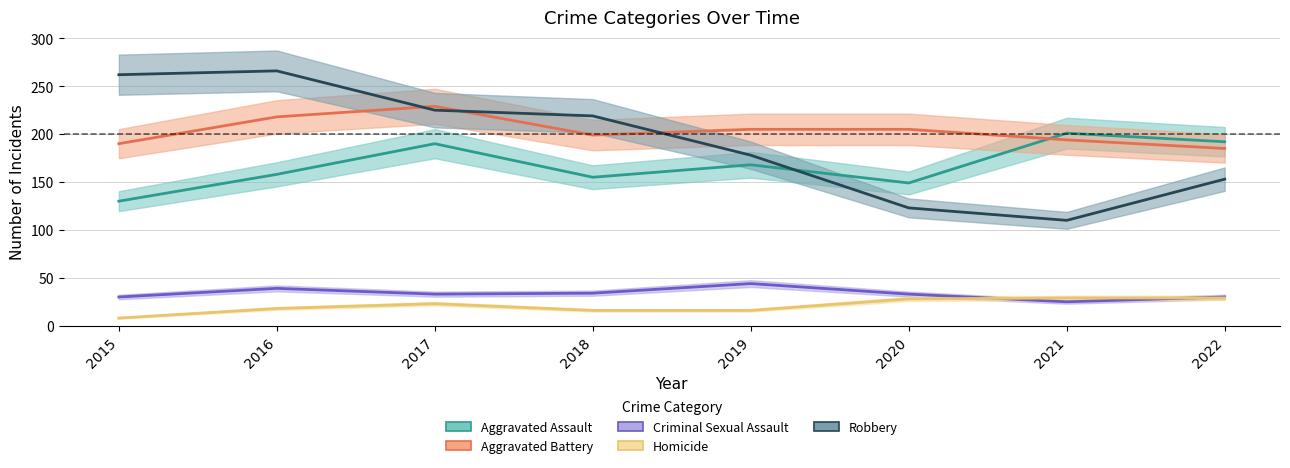

What is the difference between the Aggravated Assault values at 2021 and 2016?

43